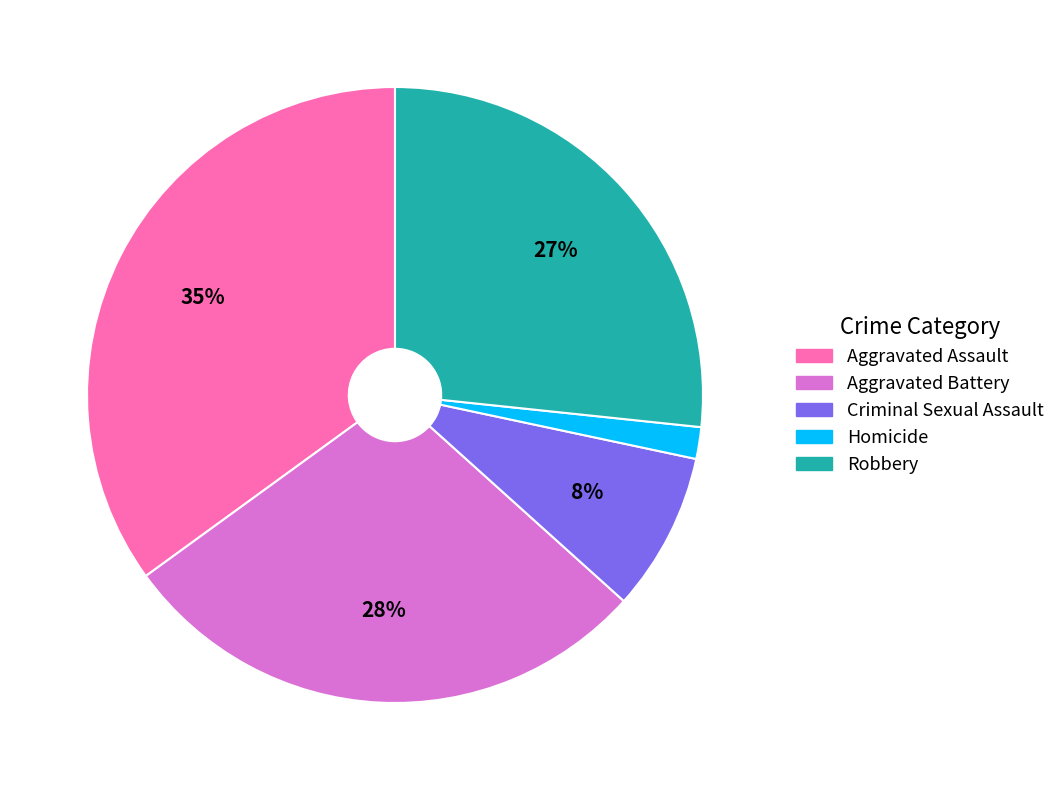

To the nearest percent, what is the difference between the largest and smallest slice percentages?

33%